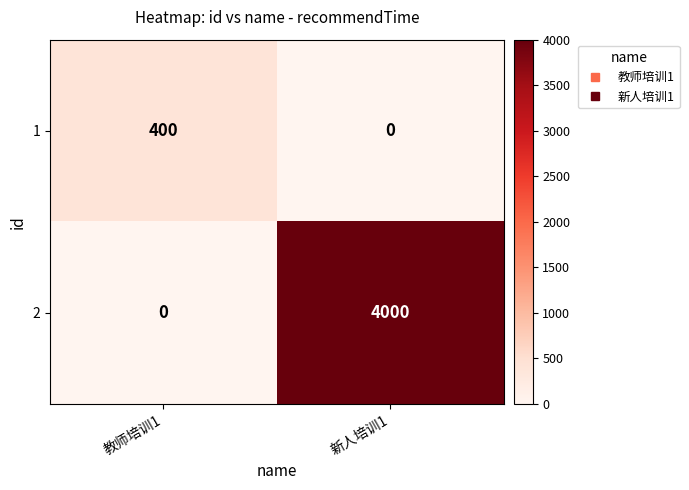

The value of 1 at 新人培训1 is 0. True or false?

True